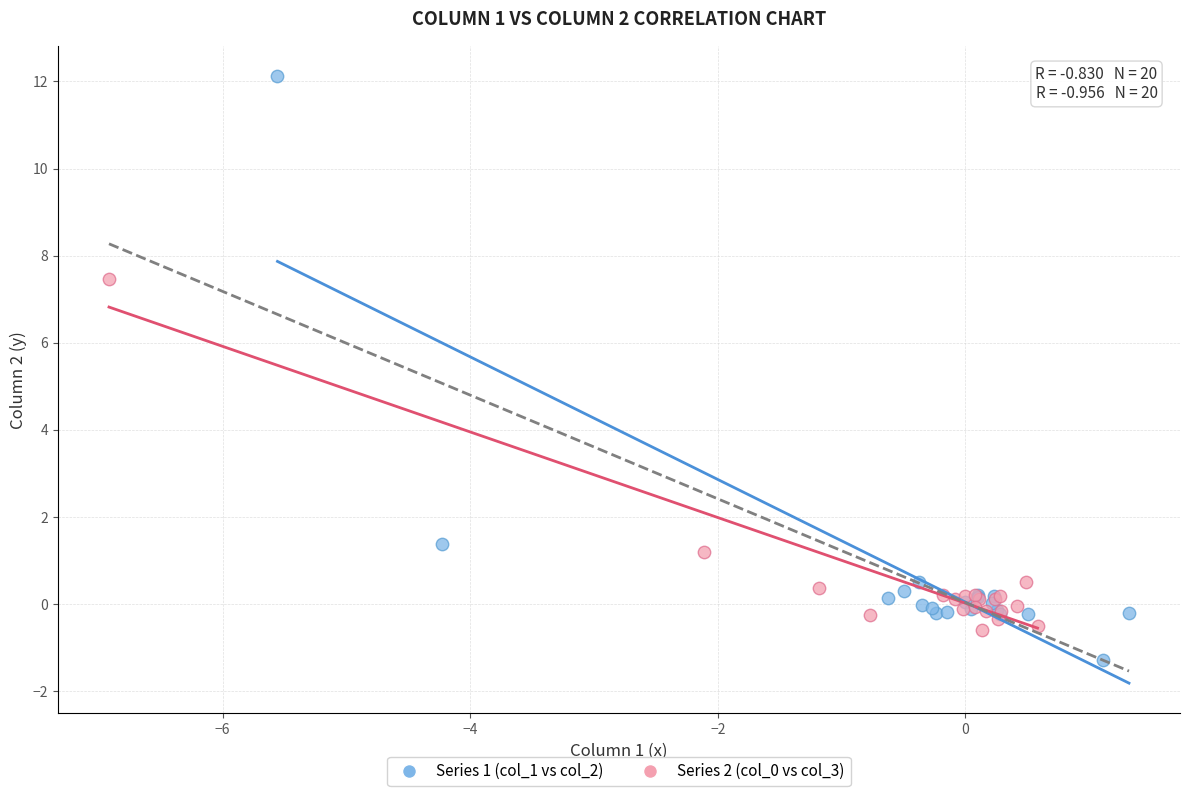

Which series contains the lowest Y value?

Series 1 (col_1 vs col_2)